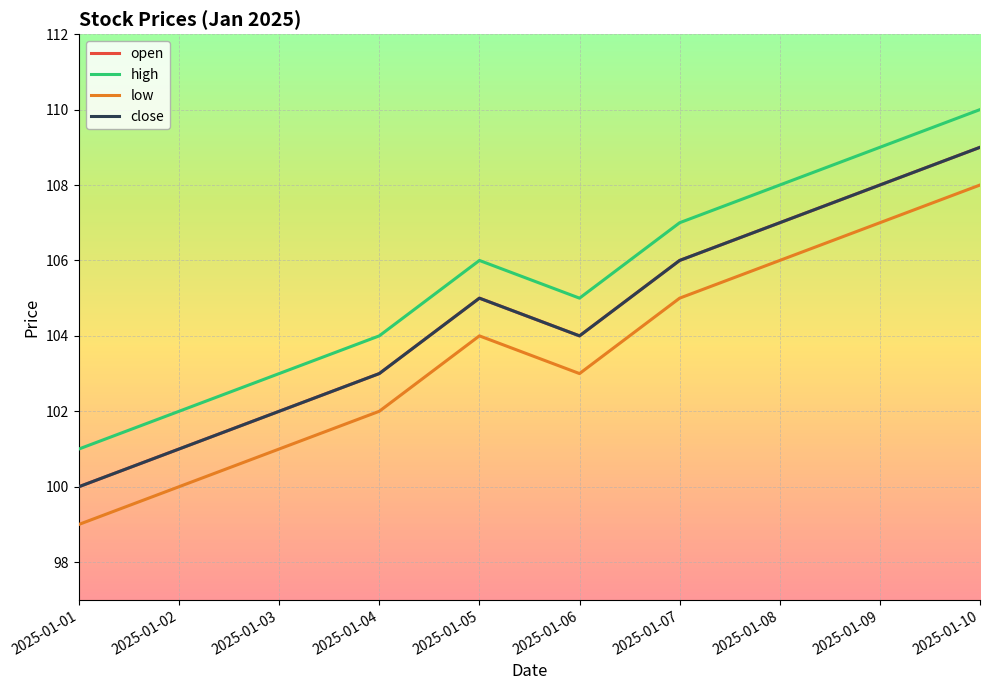

At which category does close reach its first local peak?

2025-01-05